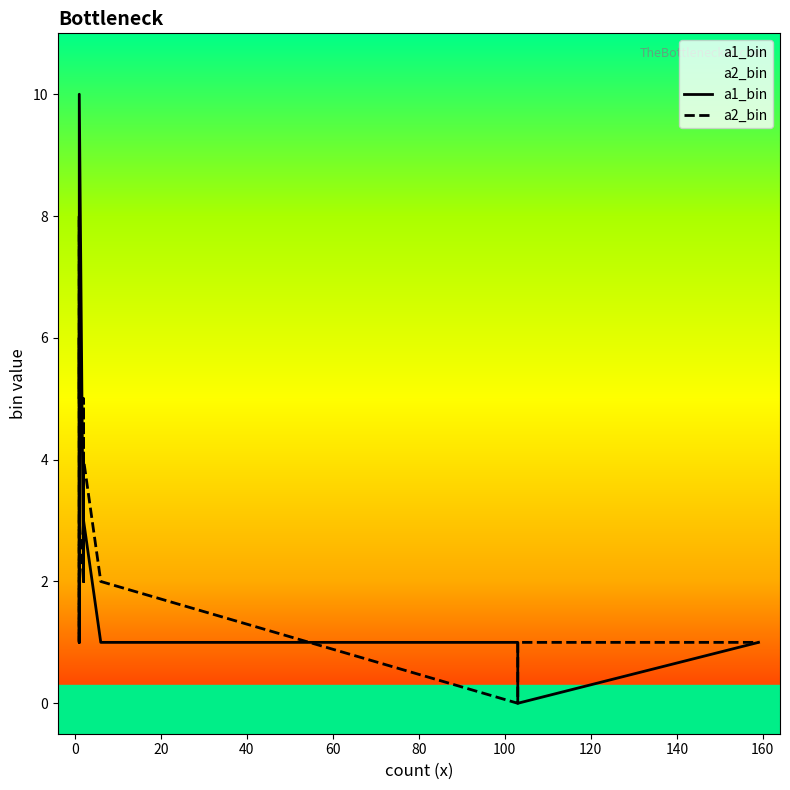

How many interior local valleys does the a2_bin series have?

5